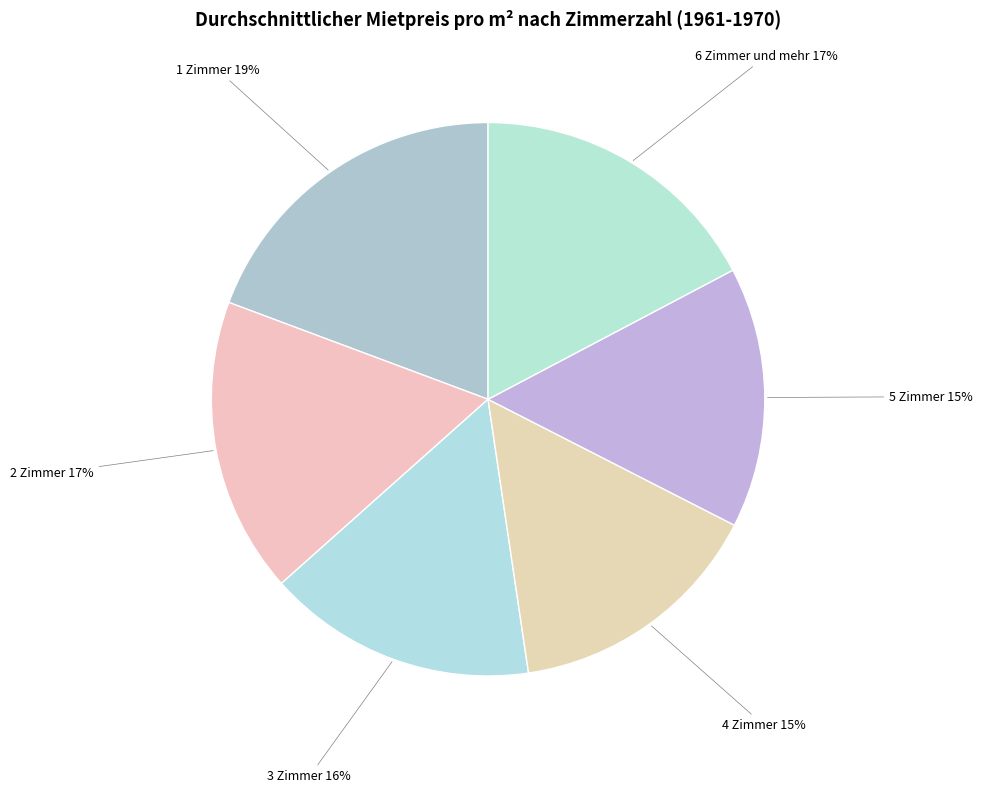

Is there any slice that represents more than half of the pie?

No